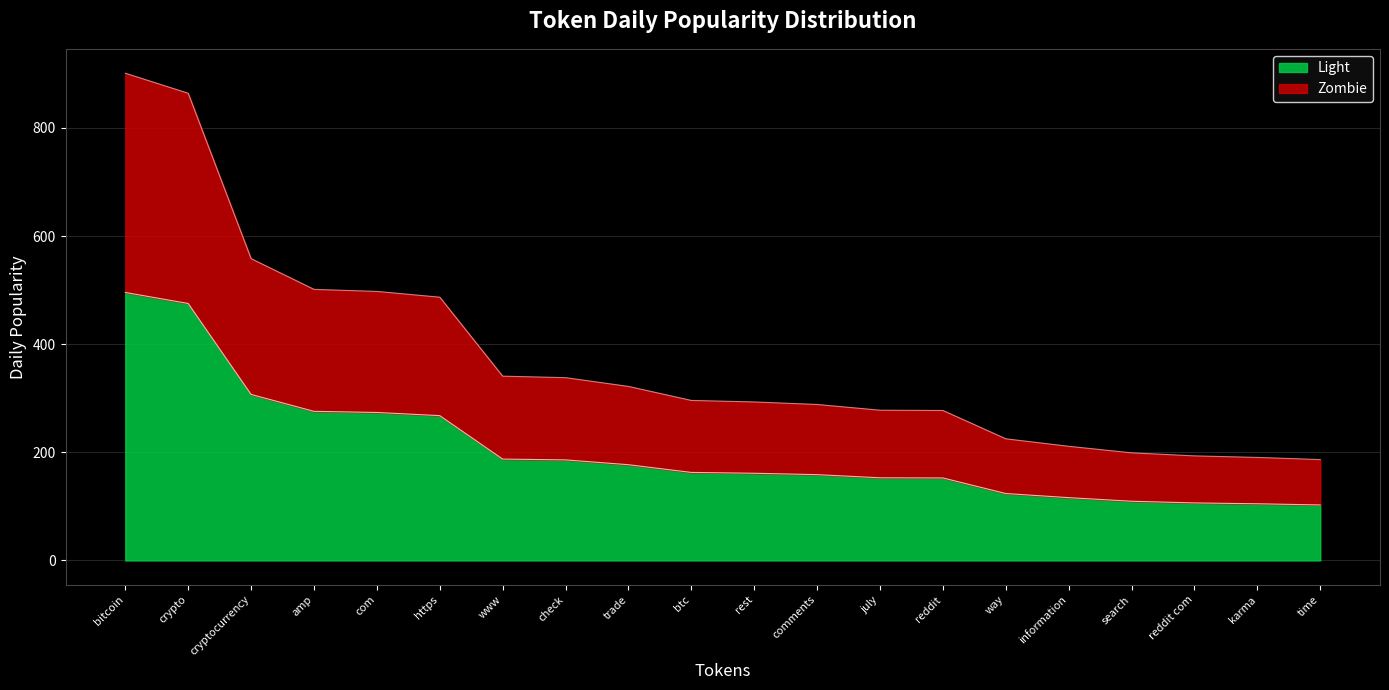

What is the difference between the maximum and second lowest values?

710.7